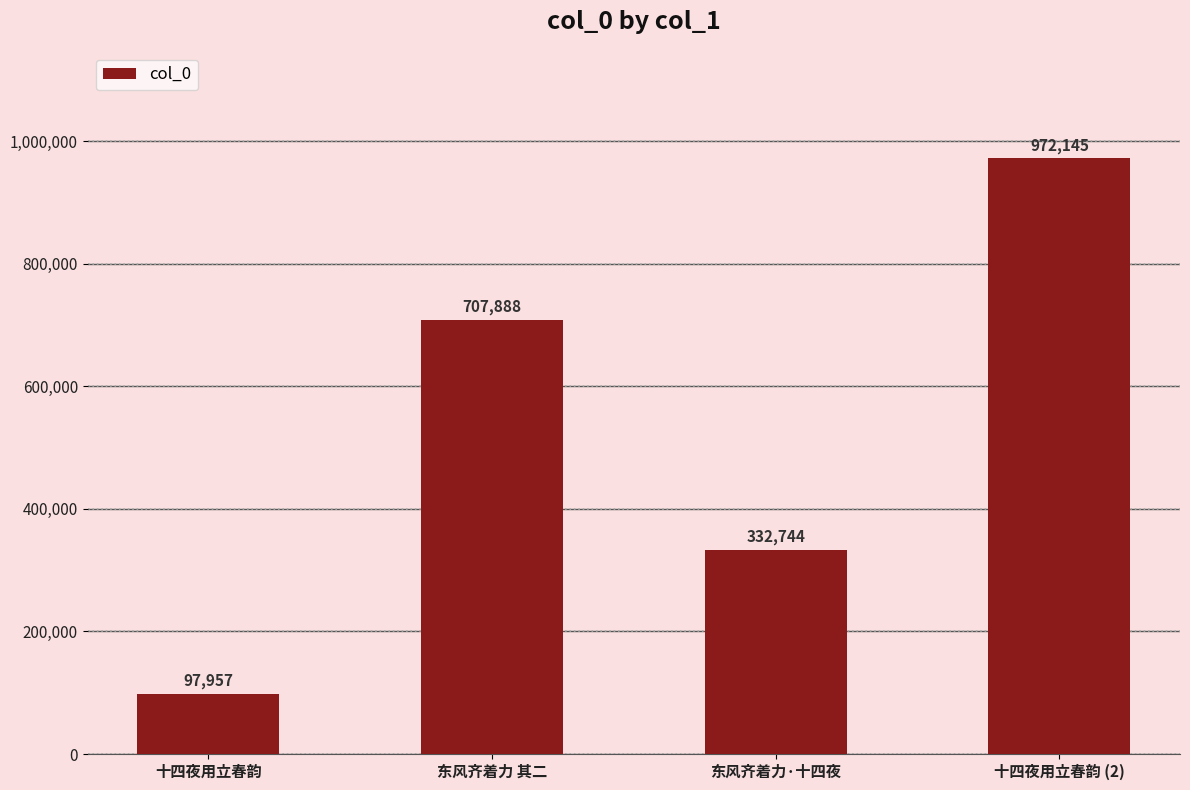

Which category has the highest value across all series?

十四夜用立春韵 (2)